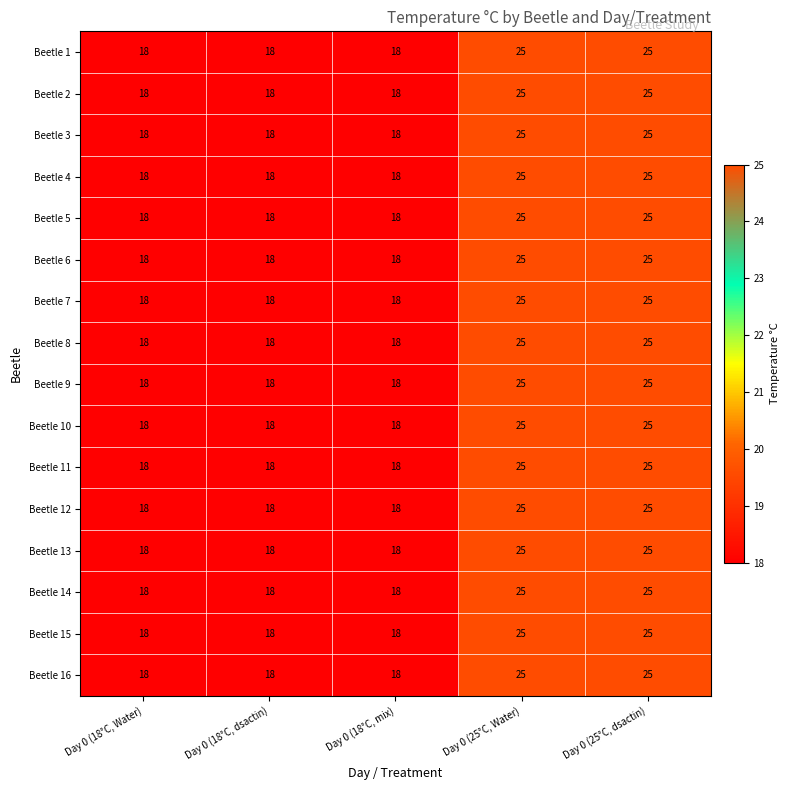

True or false: Beetle 11 has a value of 12 at Day 0 (18°C, Water).

False